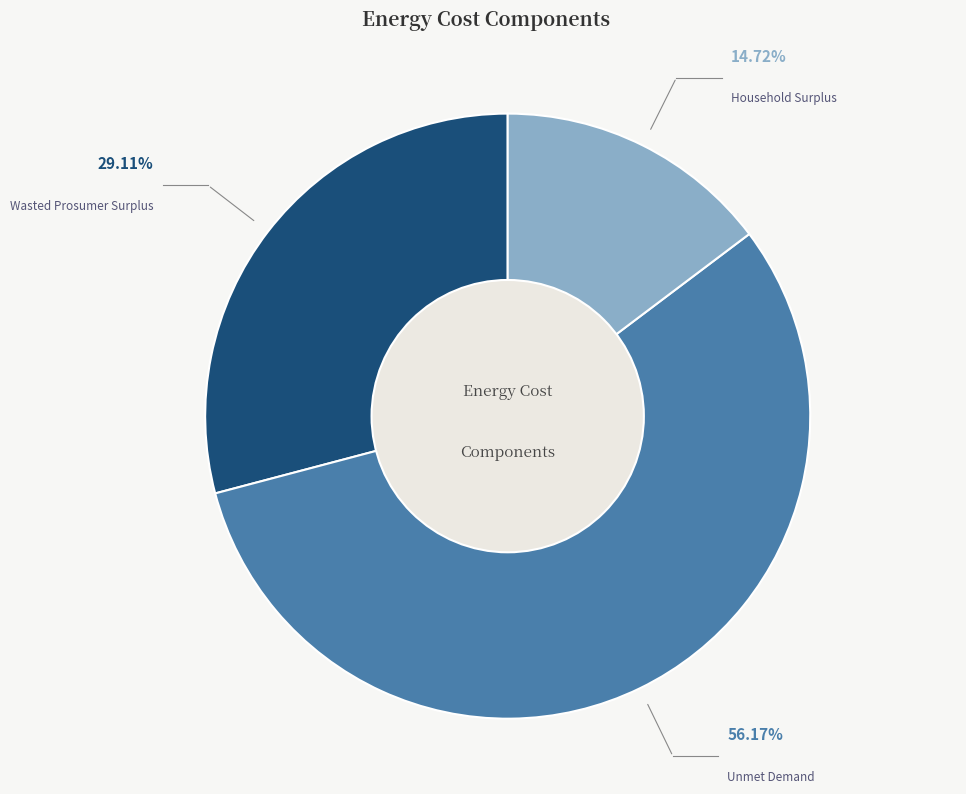

Rank the categories by value from lowest to highest.

Household Surplus, Wasted Prosumer Surplus, Unmet Demand